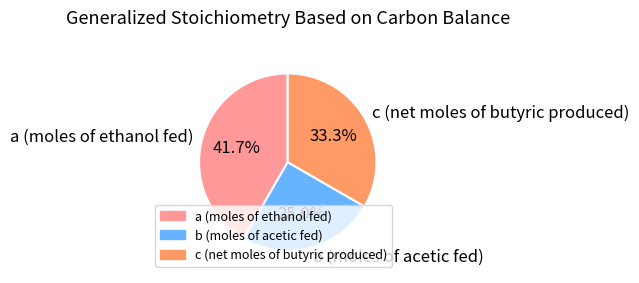

How many slices are in this pie chart?

3